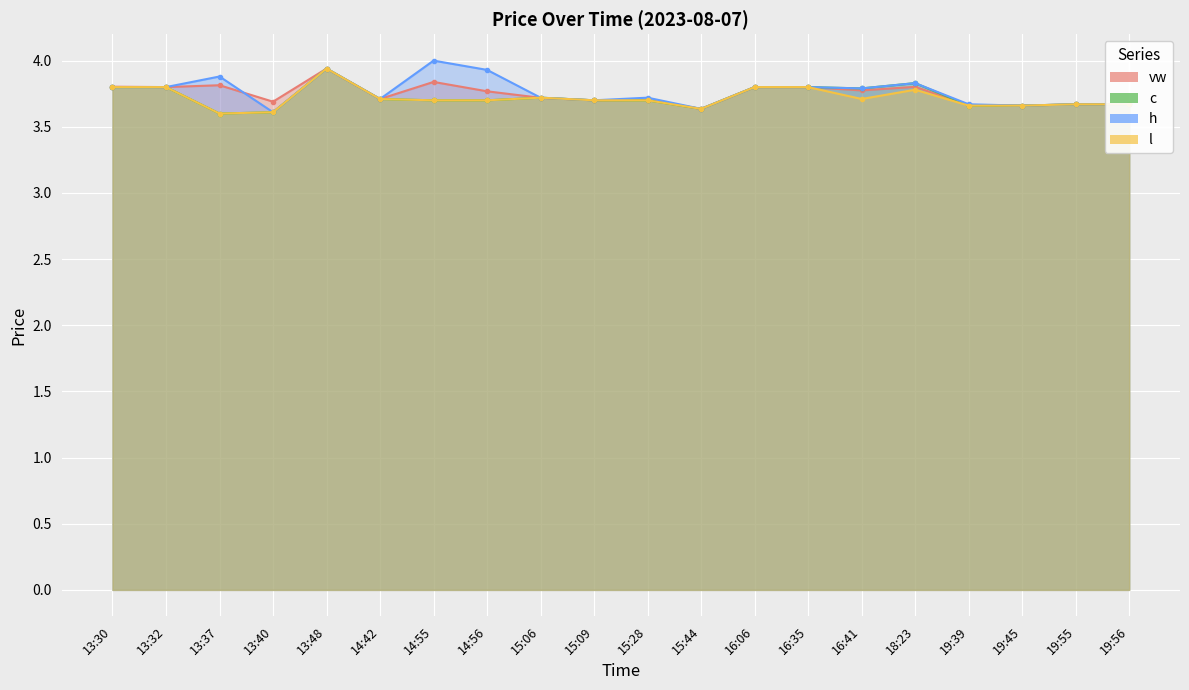

Reading left to right, transcribe all the data shown in this chart.

vw: 13:30=3.8	13:32=3.8	13:37=3.8	13:40=3.7	13:48=3.9	14:42=3.7	14:55=3.8	14:56=3.8	15:06=3.7	15:09=3.7	15:28=3.7	15:44=3.6	16:06=3.8	16:35=3.8	16:41=3.8	18:23=3.8	19:39=3.7	19:45=3.7	19:55=3.7	19:56=3.7
c: 13:30=3.8	13:32=3.8	13:37=3.6	13:40=3.6	13:48=3.9	14:42=3.7	14:55=3.7	14:56=3.7	15:06=3.7	15:09=3.7	15:28=3.7	15:44=3.6	16:06=3.8	16:35=3.8	16:41=3.8	18:23=3.8	19:39=3.7	19:45=3.7	19:55=3.7	19:56=3.7
h: 13:30=3.8	13:32=3.8	13:37=3.9	13:40=3.6	13:48=3.9	14:42=3.7	14:55=4.0	14:56=3.9	15:06=3.7	15:09=3.7	15:28=3.7	15:44=3.6	16:06=3.8	16:35=3.8	16:41=3.8	18:23=3.8	19:39=3.7	19:45=3.7	19:55=3.7	19:56=3.7
l: 13:30=3.8	13:32=3.8	13:37=3.6	13:40=3.6	13:48=3.9	14:42=3.7	14:55=3.7	14:56=3.7	15:06=3.7	15:09=3.7	15:28=3.7	15:44=3.6	16:06=3.8	16:35=3.8	16:41=3.7	18:23=3.8	19:39=3.7	19:45=3.7	19:55=3.7	19:56=3.7